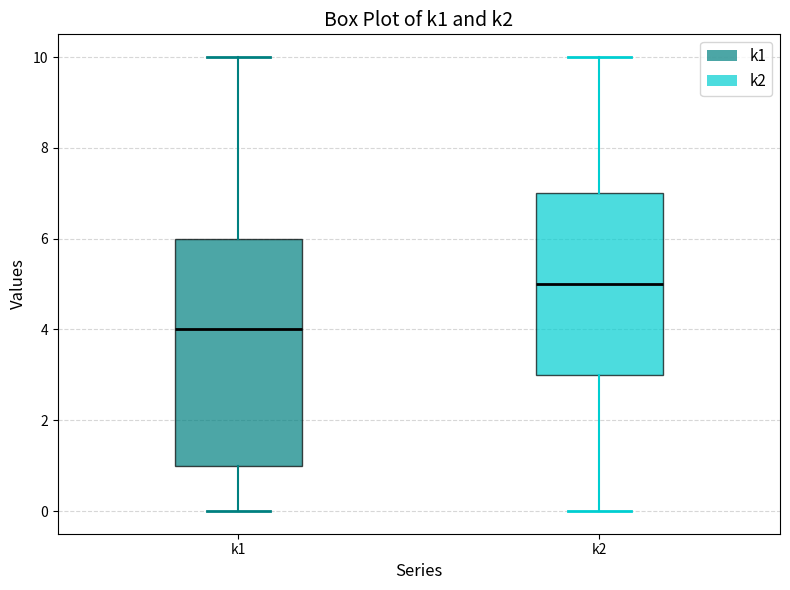

Where does the median line of the box for k1 sit on the y-axis? The values are not printed on the chart, so give them approximately, as read against the axis.

4